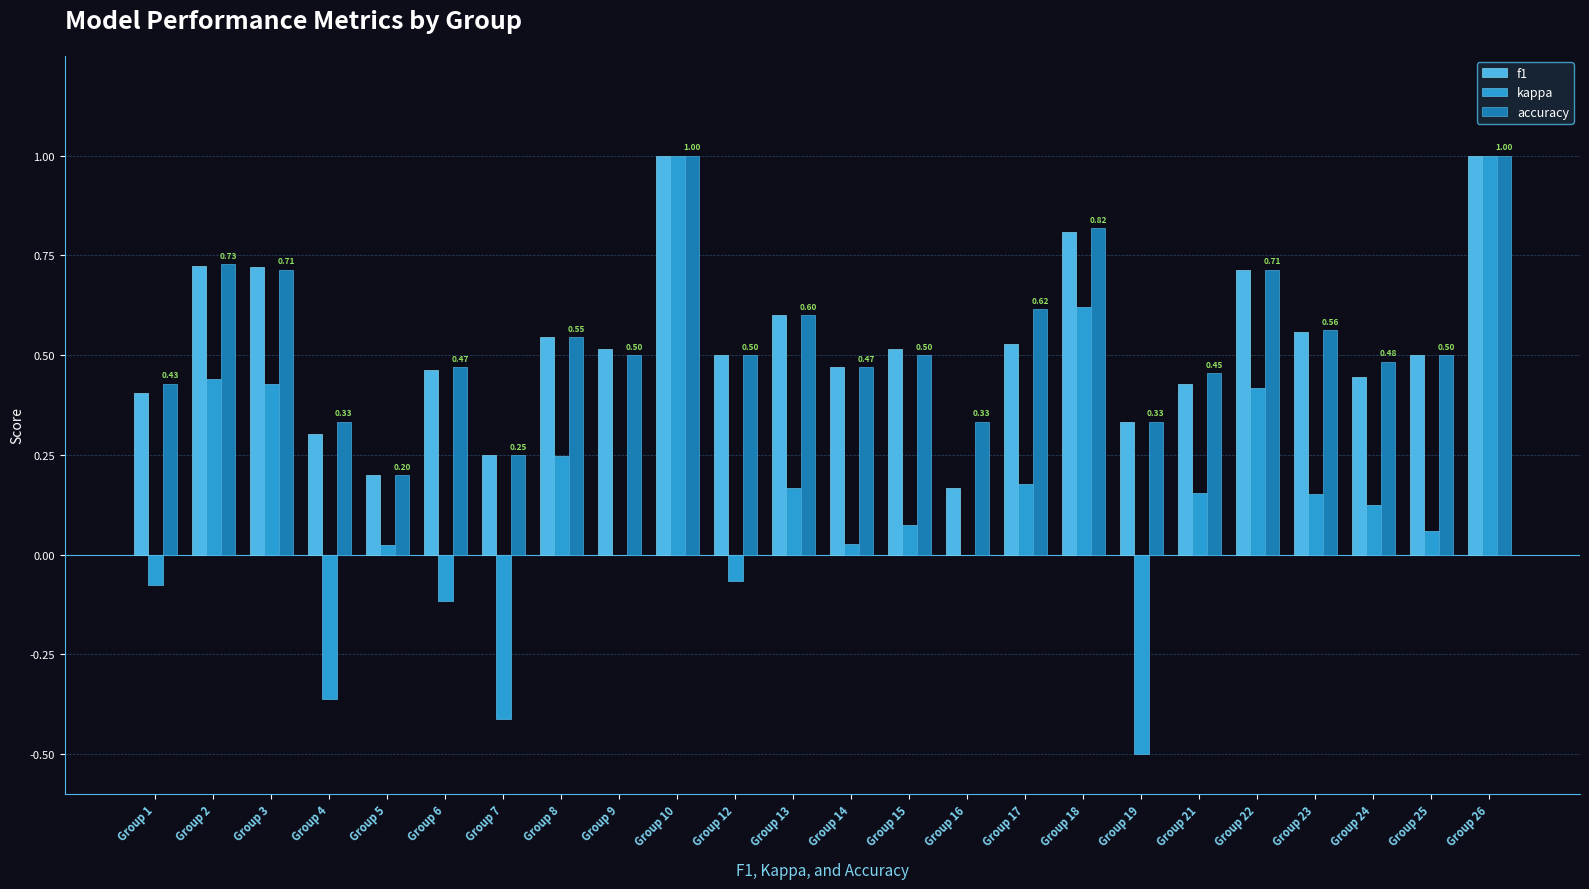

Is the value of f1 at Group 7 greater than the value of accuracy at Group 12?

No